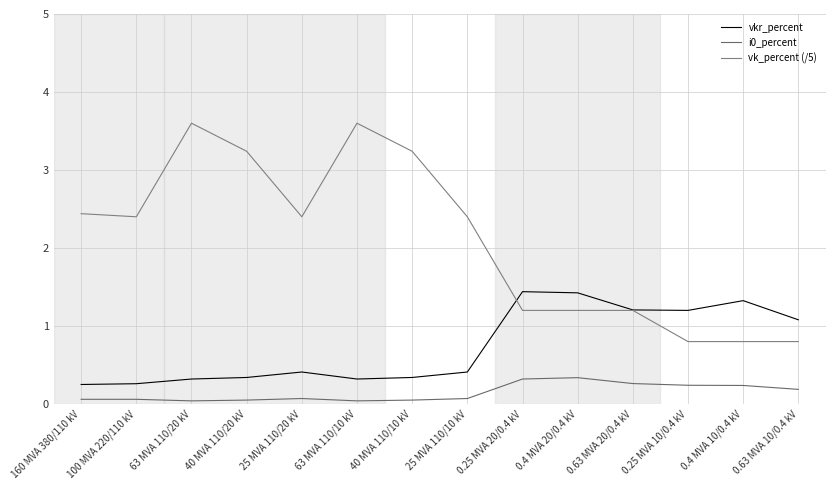

What is the average value of the vk_percent (/5) series?

2.1